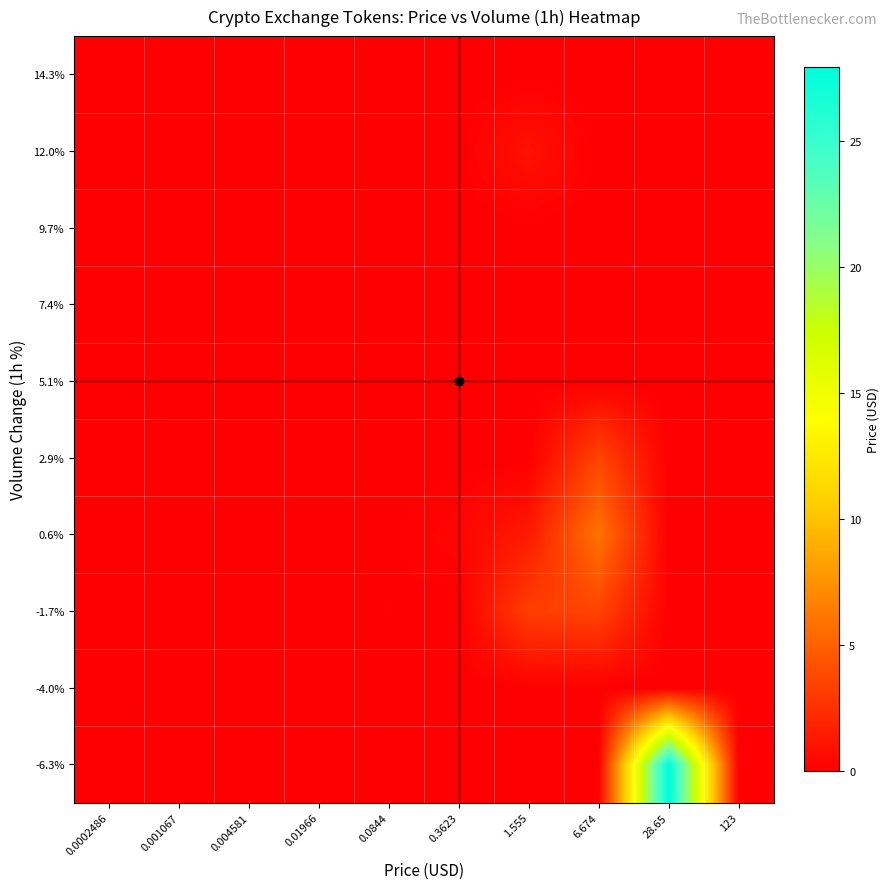

What is the total value across all series at 1.555?

5.6